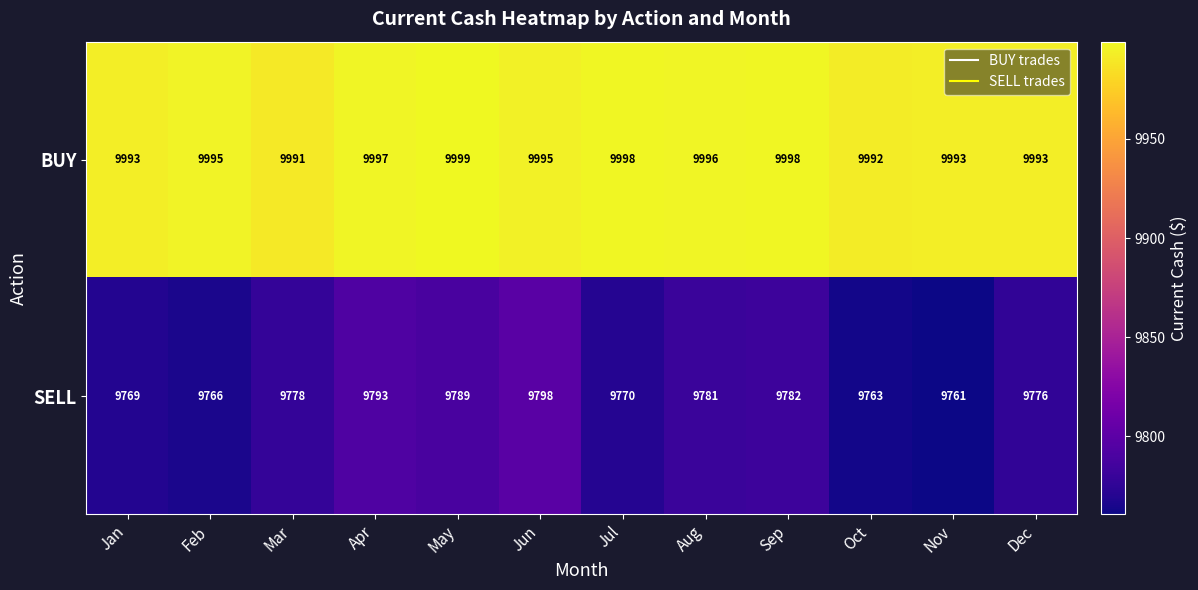

At Jan, list the series in order from smallest to largest.

SELL, BUY